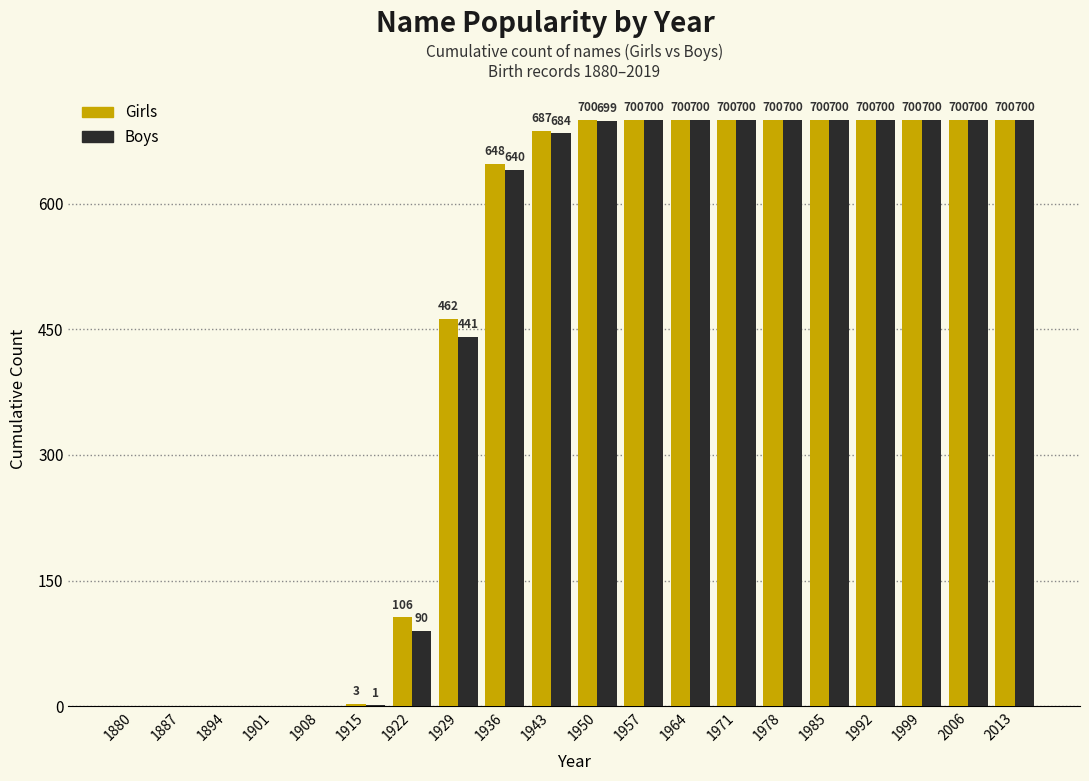

Reading left to right, what are all the values shown in this chart?

Girls: 1880=0	1887=0	1894=0	1901=0	1908=0	1915=3	1922=106	1929=462	1936=648	1943=687	1950=700	1957=700	1964=700	1971=700	1978=700	1985=700	1992=700	1999=700	2006=700	2013=700
Boys: 1880=0	1887=0	1894=0	1901=0	1908=0	1915=1	1922=90	1929=441	1936=640	1943=684	1950=699	1957=700	1964=700	1971=700	1978=700	1985=700	1992=700	1999=700	2006=700	2013=700